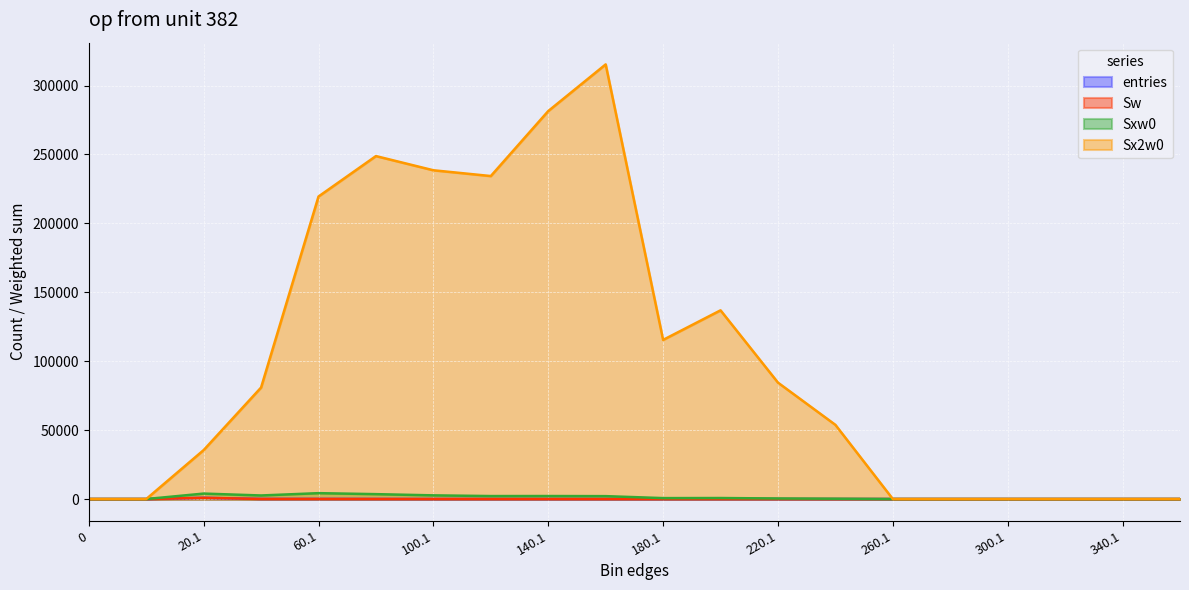

Does the chart display data point markers on the line(s)?

No